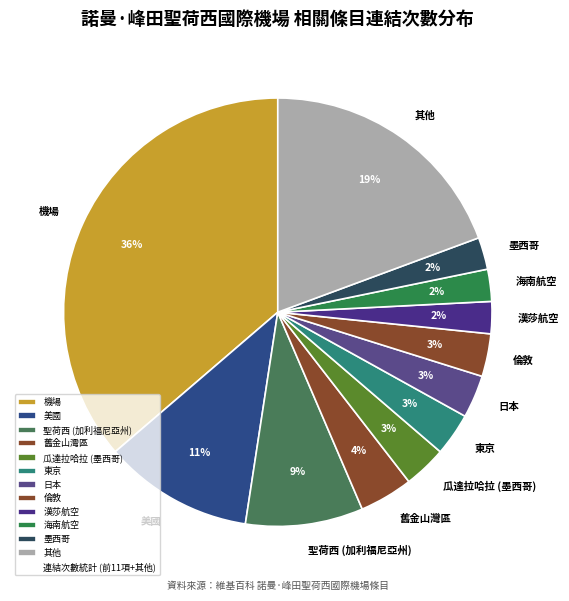

Which has a higher value, 漢莎航空 or 倫敦?

倫敦